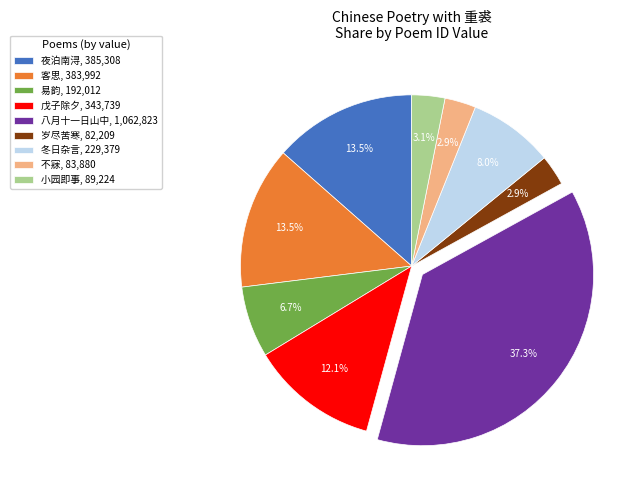

How many slices are in this pie chart?

9